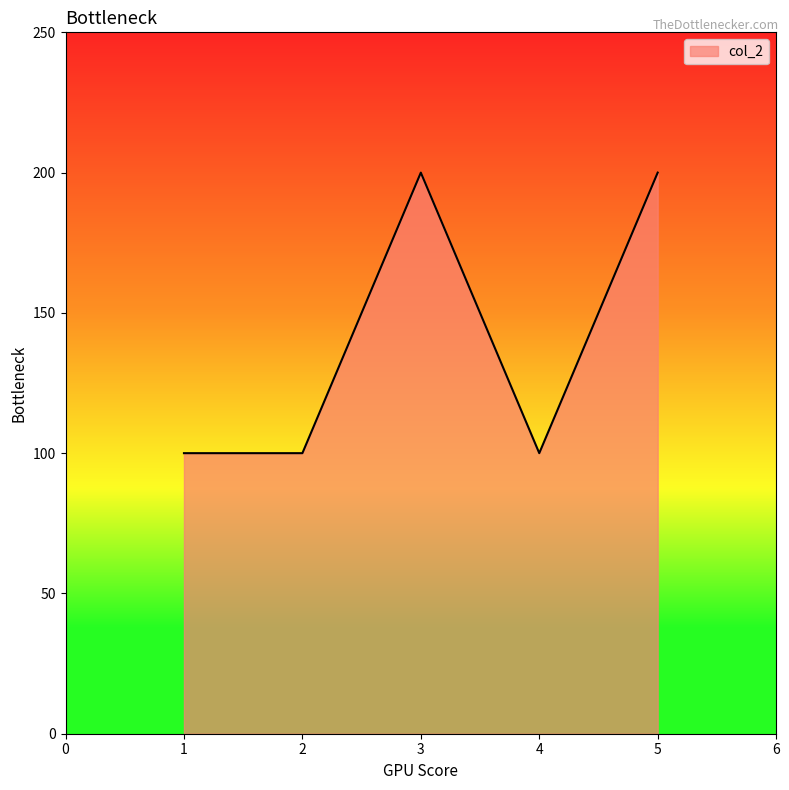

True or false: the data shows 312 at 3.

False